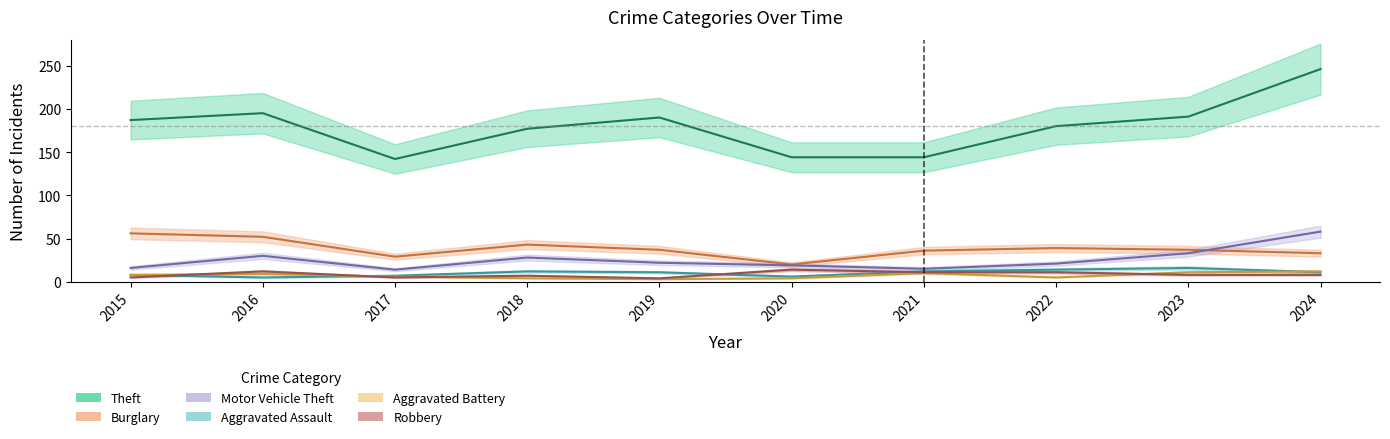

Read the Aggravated Battery value at 2024.

12